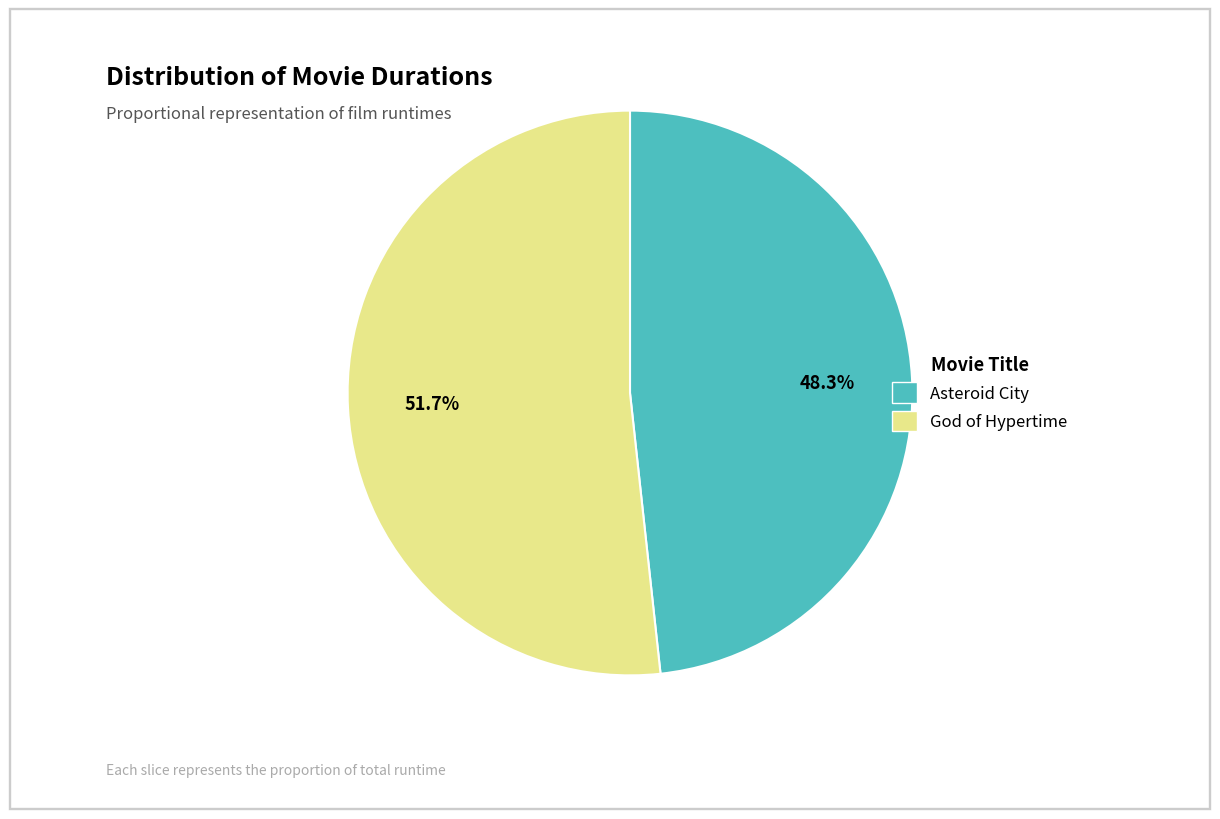

What percentage do Asteroid City and God of Hypertime together represent?

100.0%